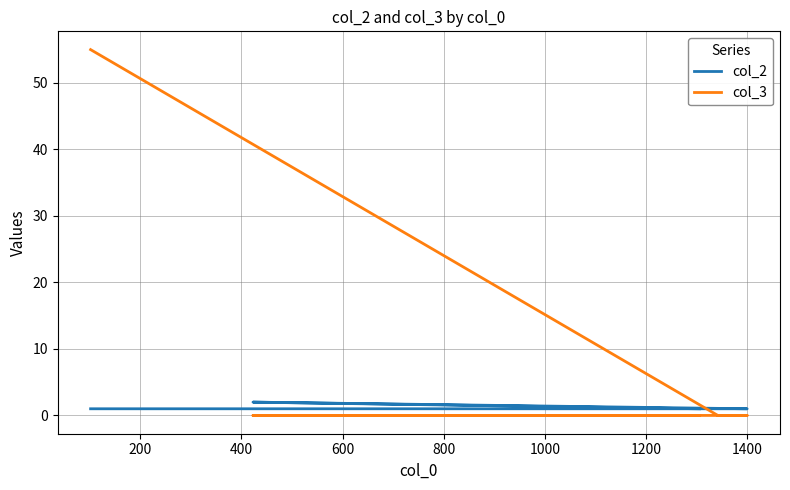

What value does the col_2 series have at 200?

1